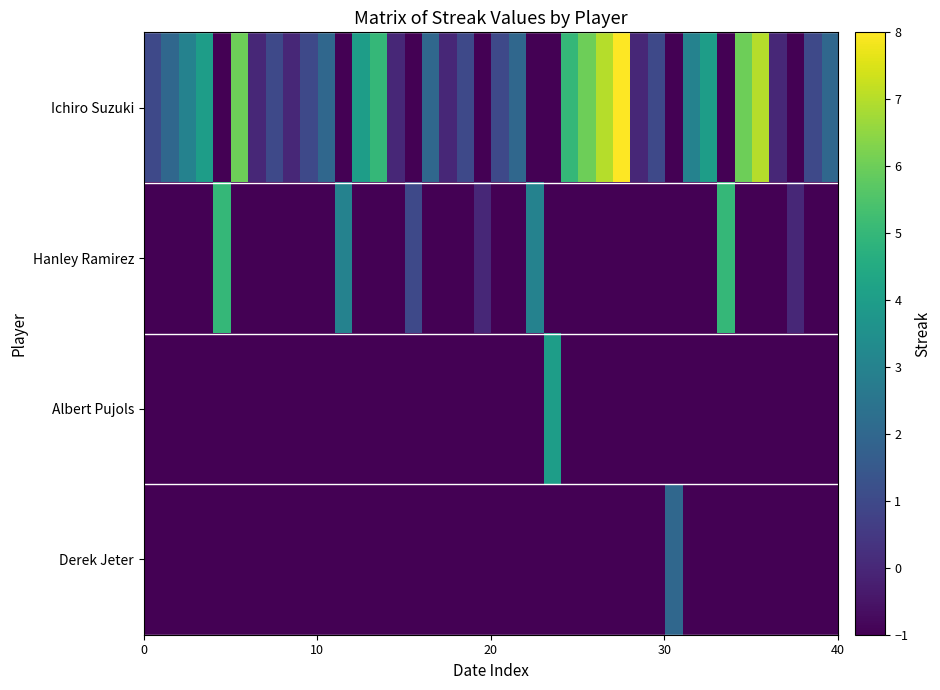

At which category is the sum across all series the highest?

27